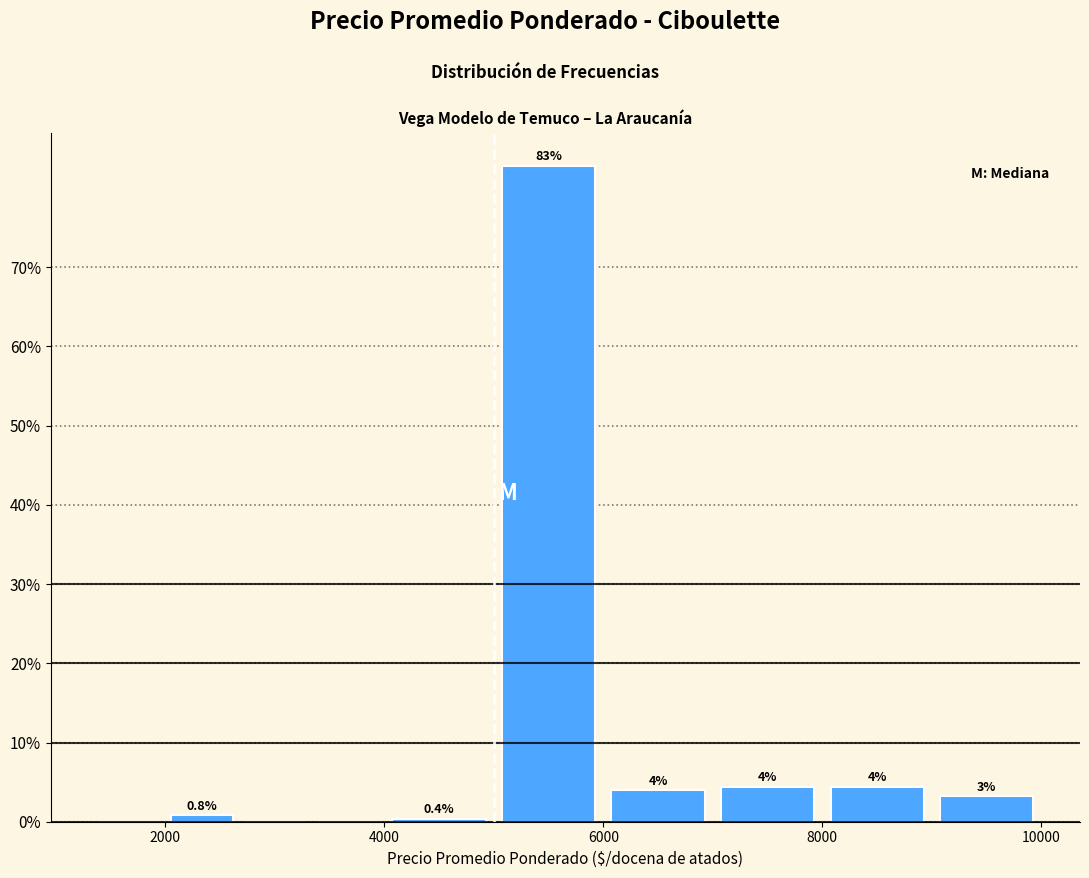

Read against the x-axis, roughly where is the centre of the tallest bar?

5600